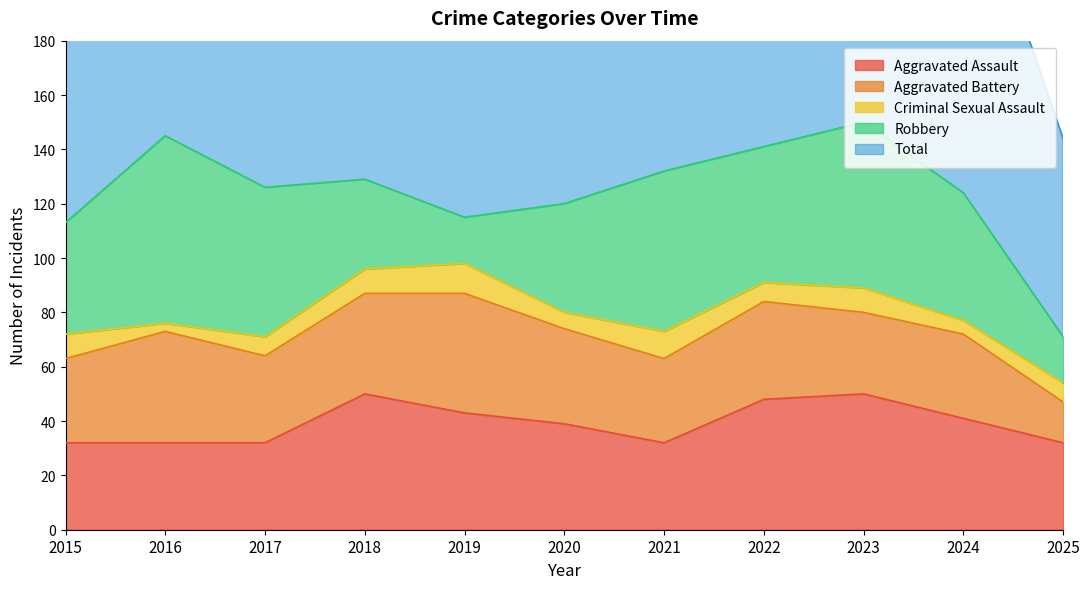

How many data points in Total are above 128?

5